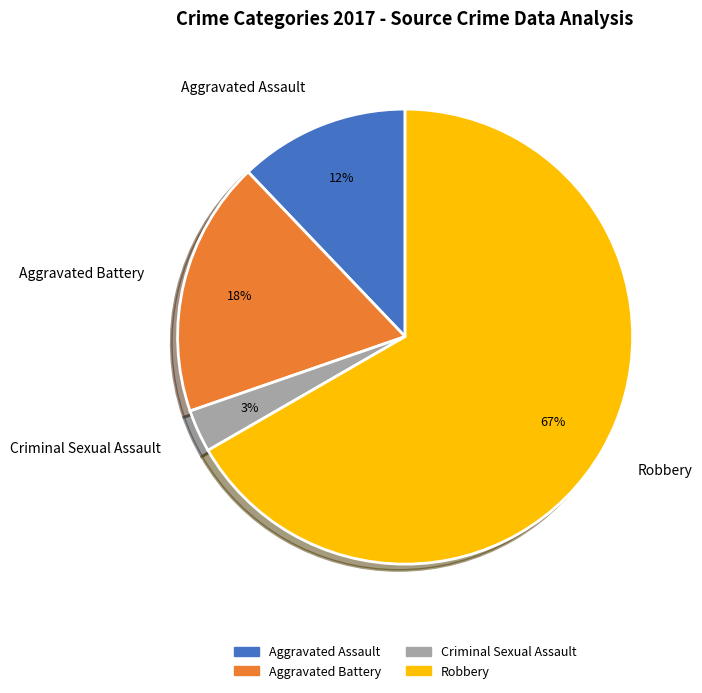

True or false: Criminal Sexual Assault accounts for 3% of the total.

True